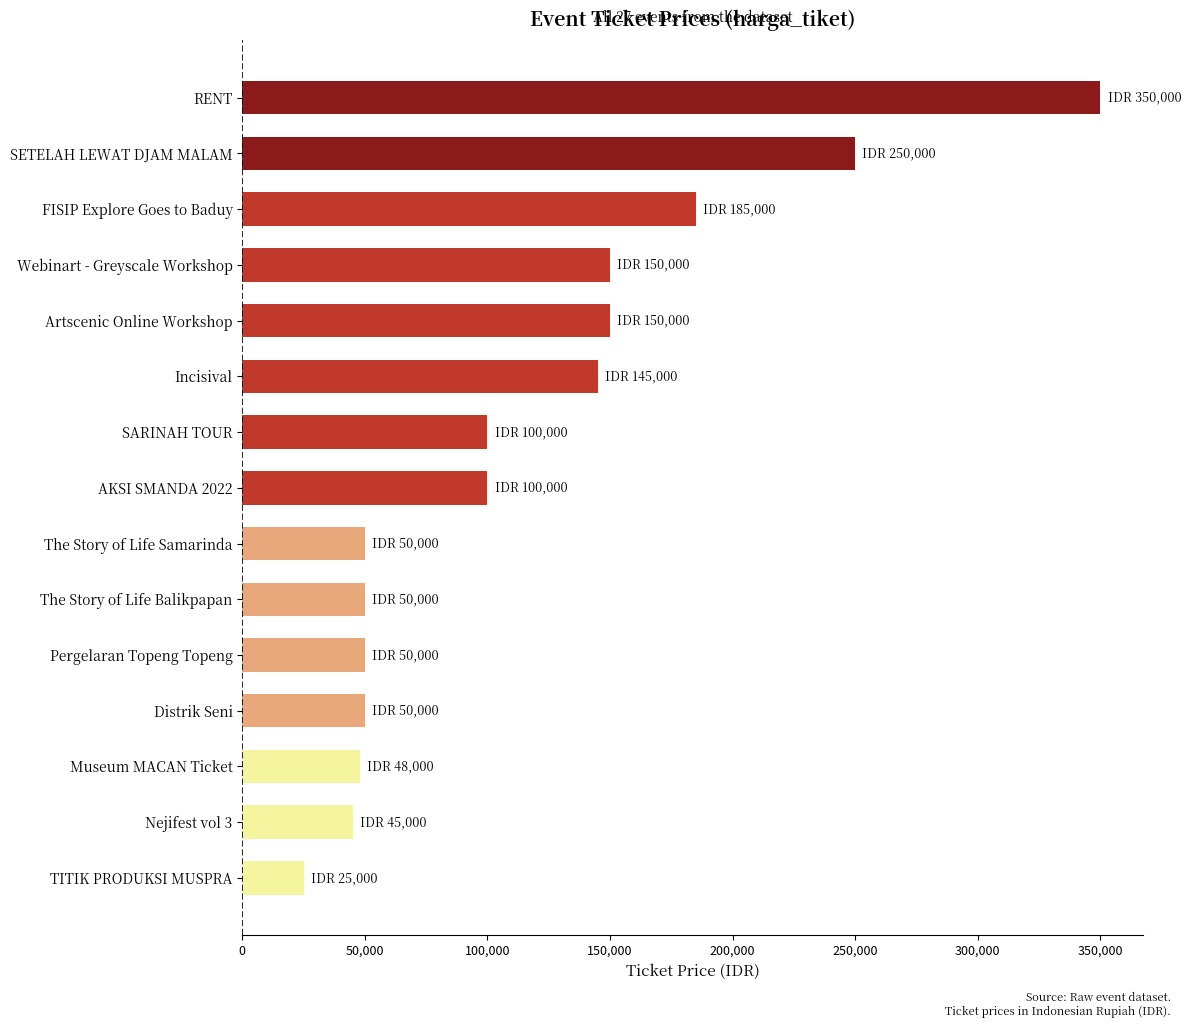

What is the smallest value displayed?

25000